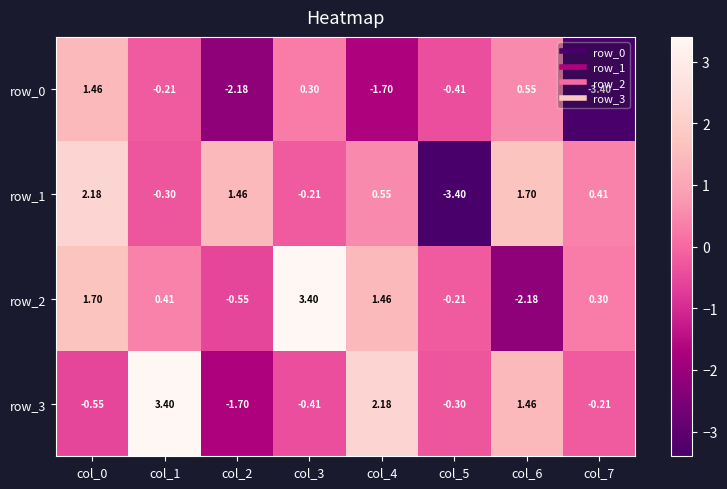

How many values in the row_3 series are below 0?

5